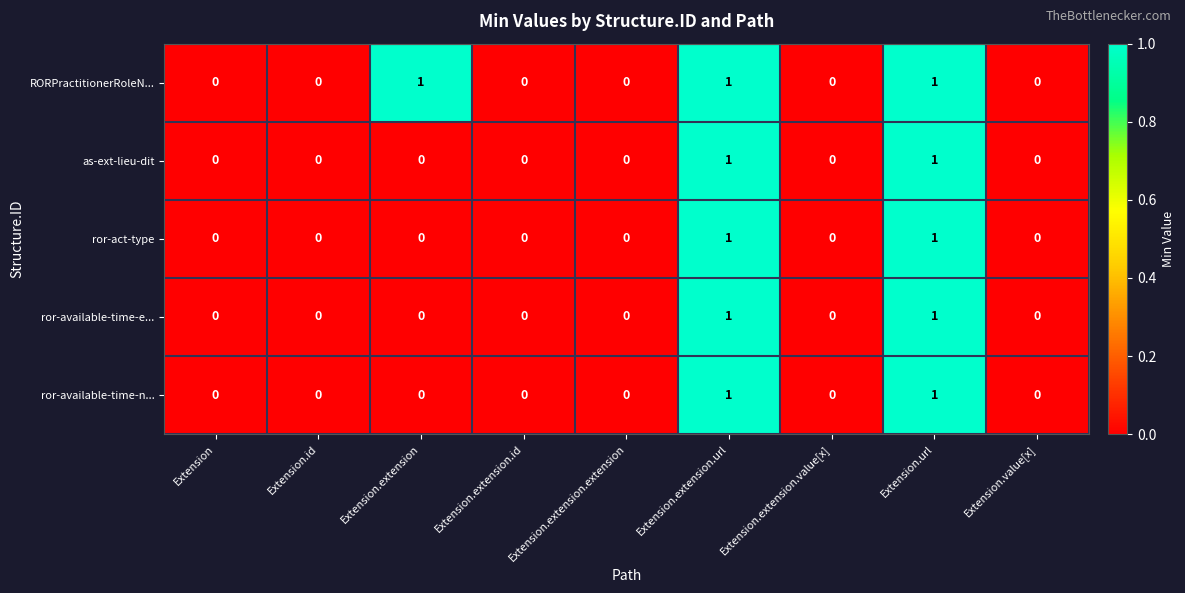

What is the sum of all RORPractitionerRoleN... values?

3